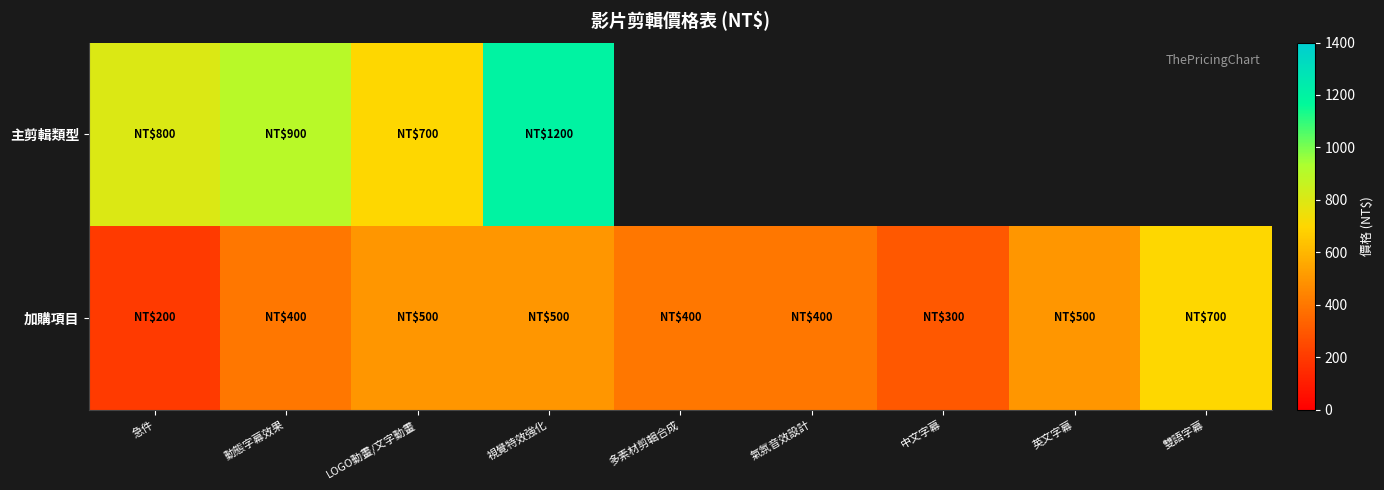

What is the sum of all 加購項目 values?

3900.0